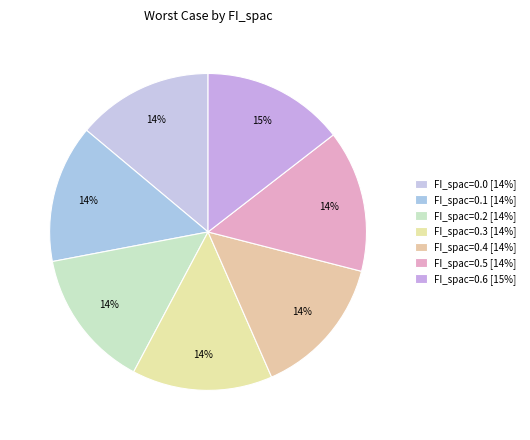

Rank the categories by value from lowest to highest.

FI_spac=0.0, FI_spac=0.1, FI_spac=0.2, FI_spac=0.3, FI_spac=0.4, FI_spac=0.5, FI_spac=0.6